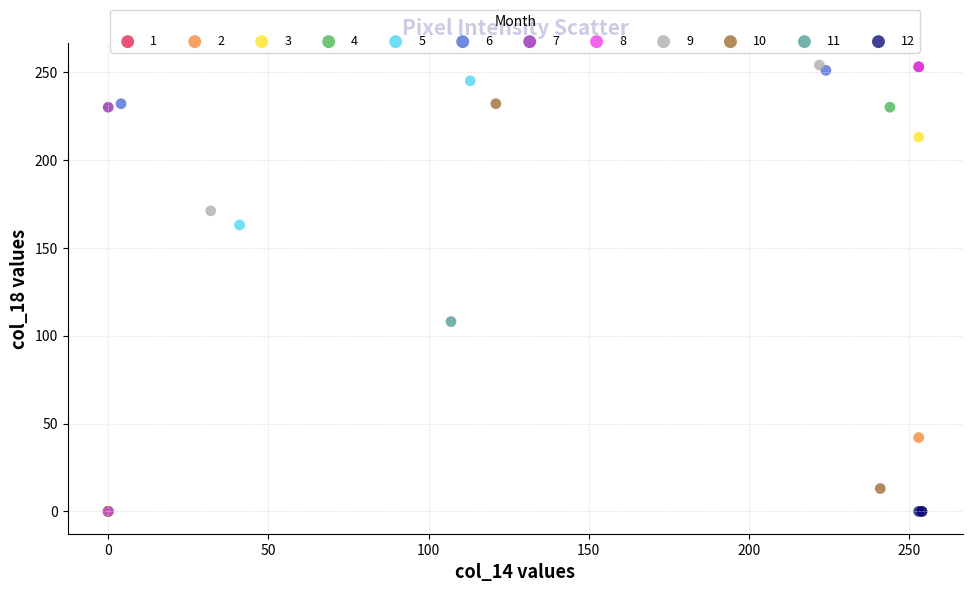

What are all the series names shown in the legend?

1, 2, 3, 4, 5, 6, 7, 8, 9, 10, 11, 12